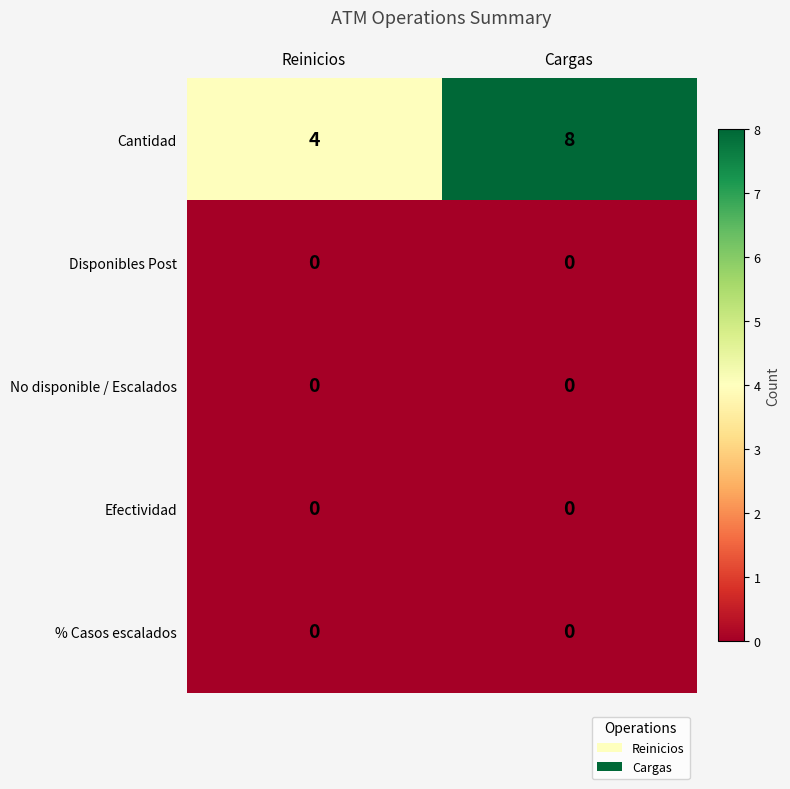

Reading left to right, list all the values displayed in this chart.

Cantidad: 4	8
Disponibles Post: 0	0
No disponible / Escalados: 0	0
Efectividad: 0	0
% Casos escalados: 0	0